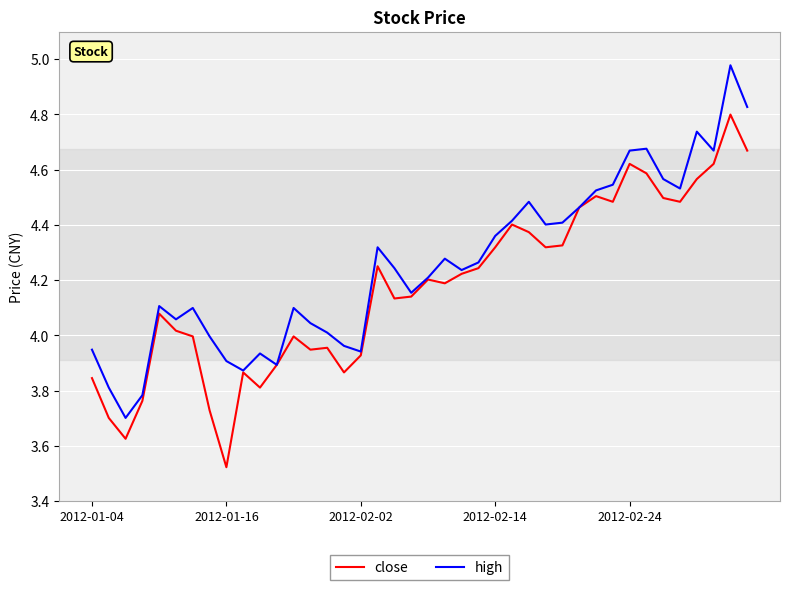

Which series has the largest total across all categories?

high